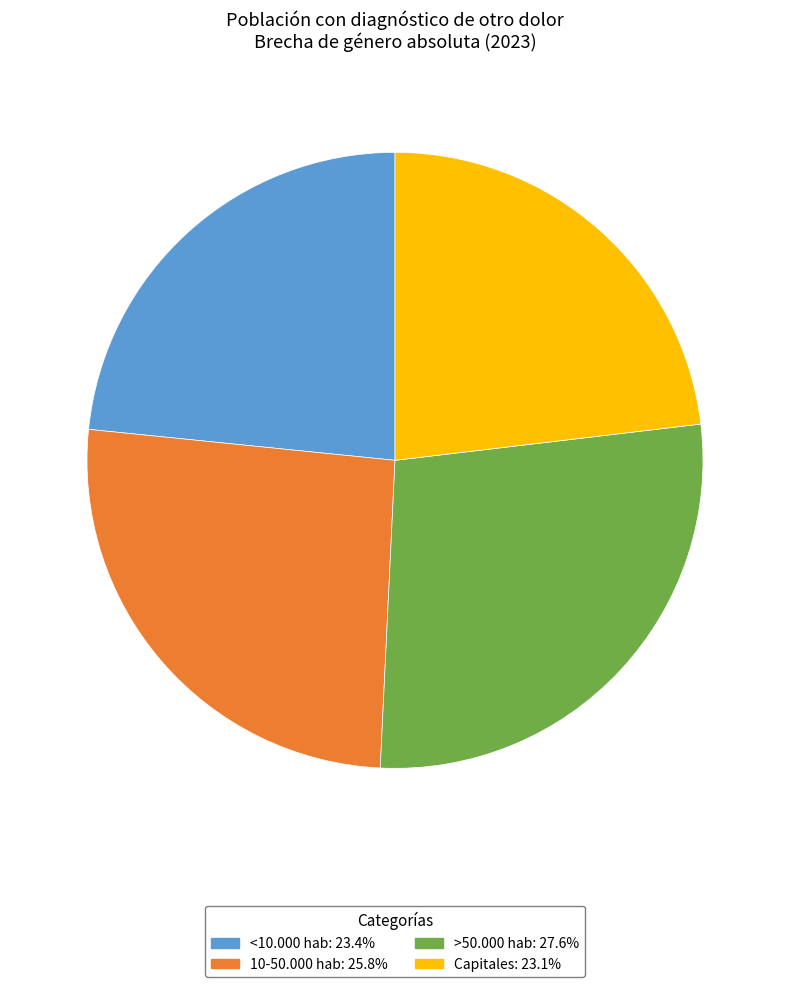

Between >50.000 hab and <10.000 hab, which is larger?

>50.000 hab